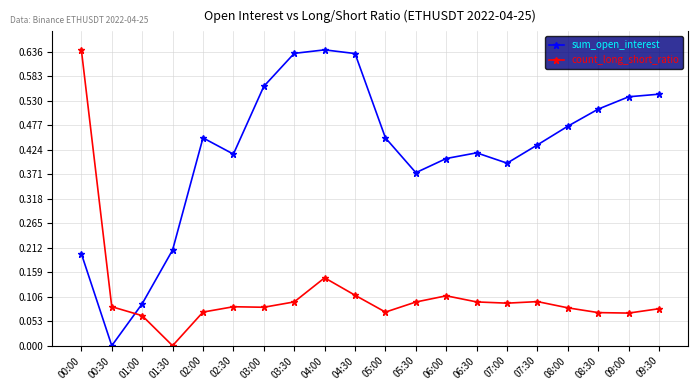

What is the difference between the highest and lowest values at 06:00?

0.3